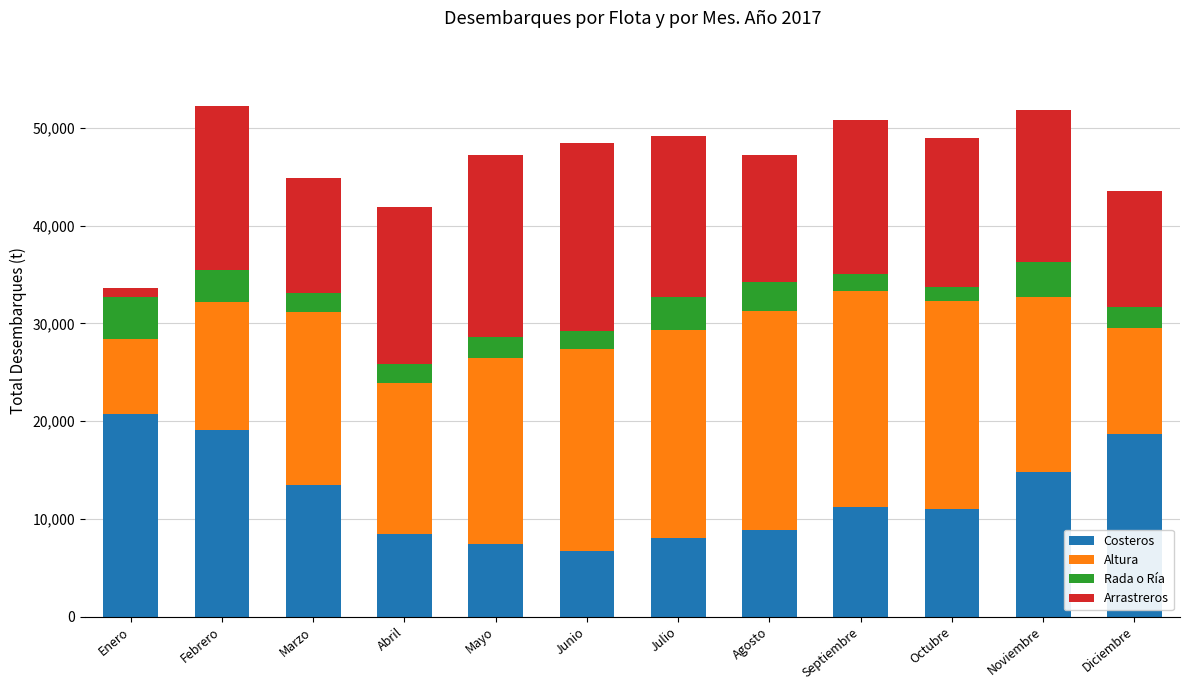

The value of Costeros at Marzo is 13447.7. True or false?

True